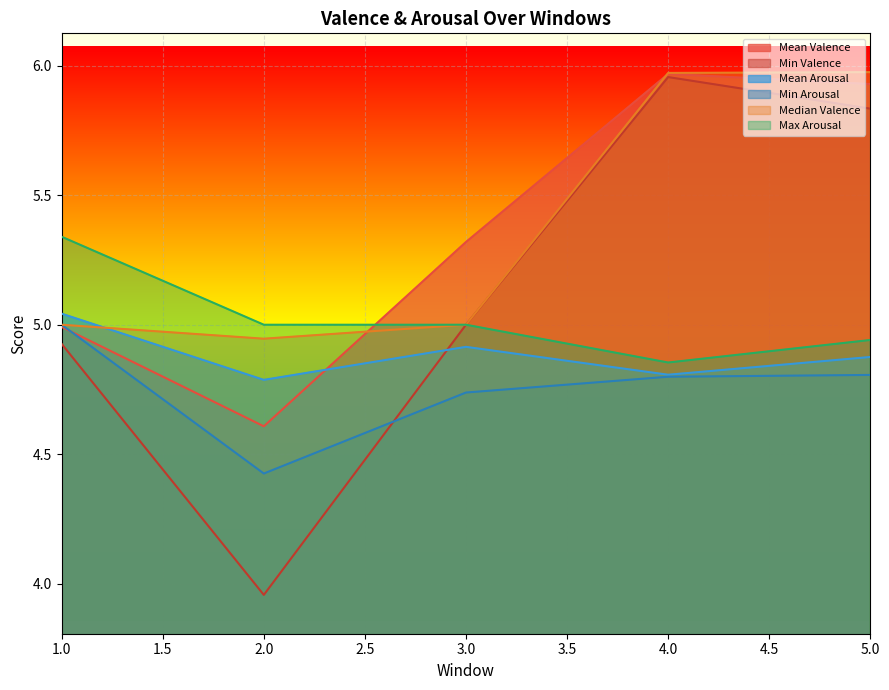

Which category has the lowest value across all series?

2.0